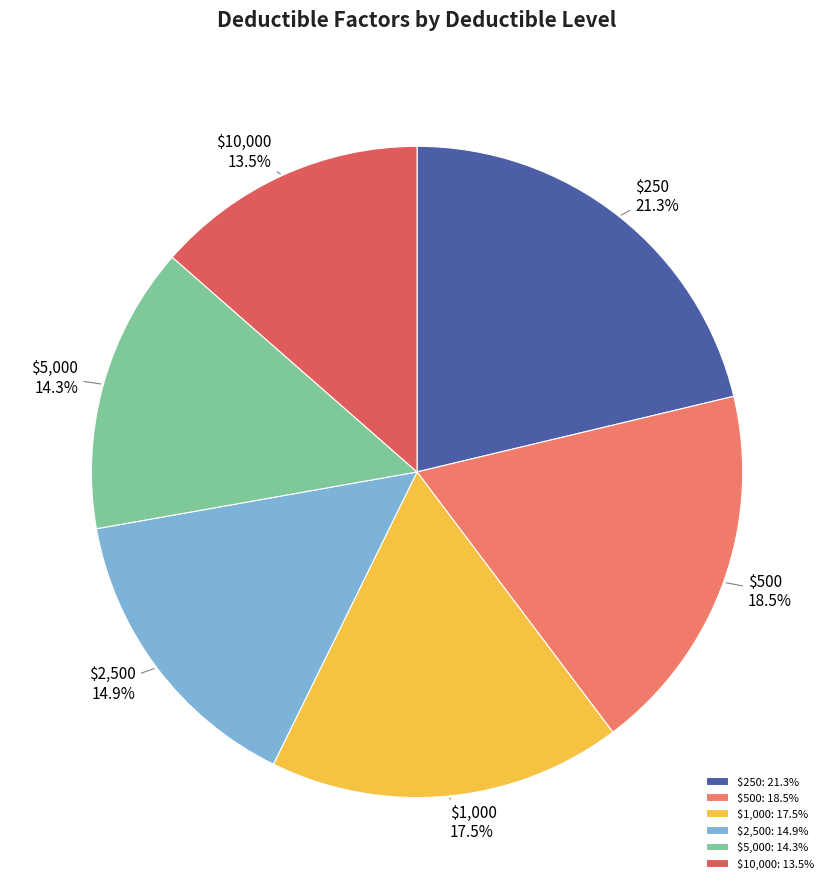

What percentage is NOT represented by $1,000?

82.5%